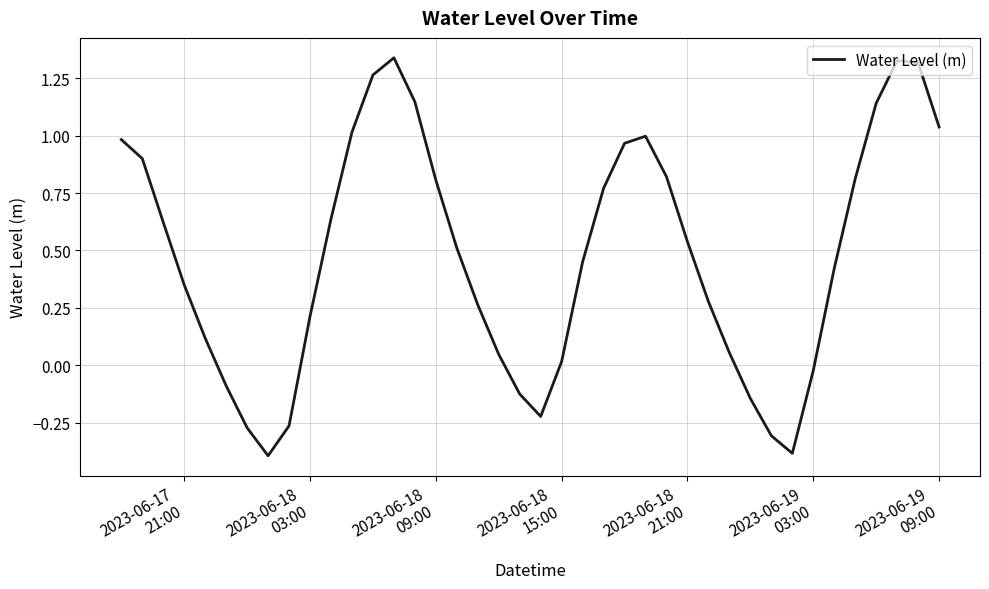

What is the minimum value shown in the chart?

-0.4